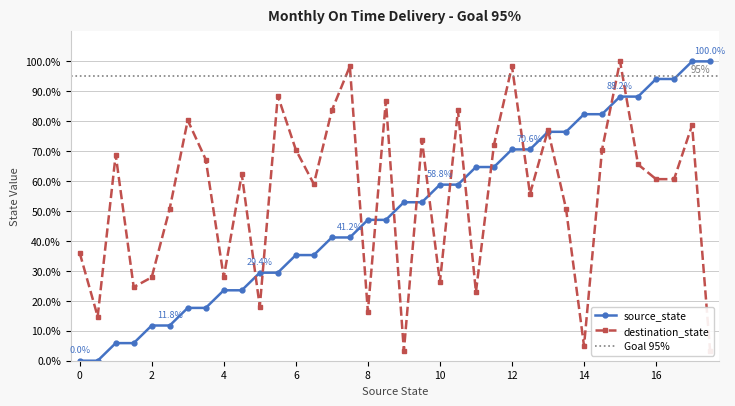

What is the difference between the second highest and second lowest values in the source_state series?

100.0